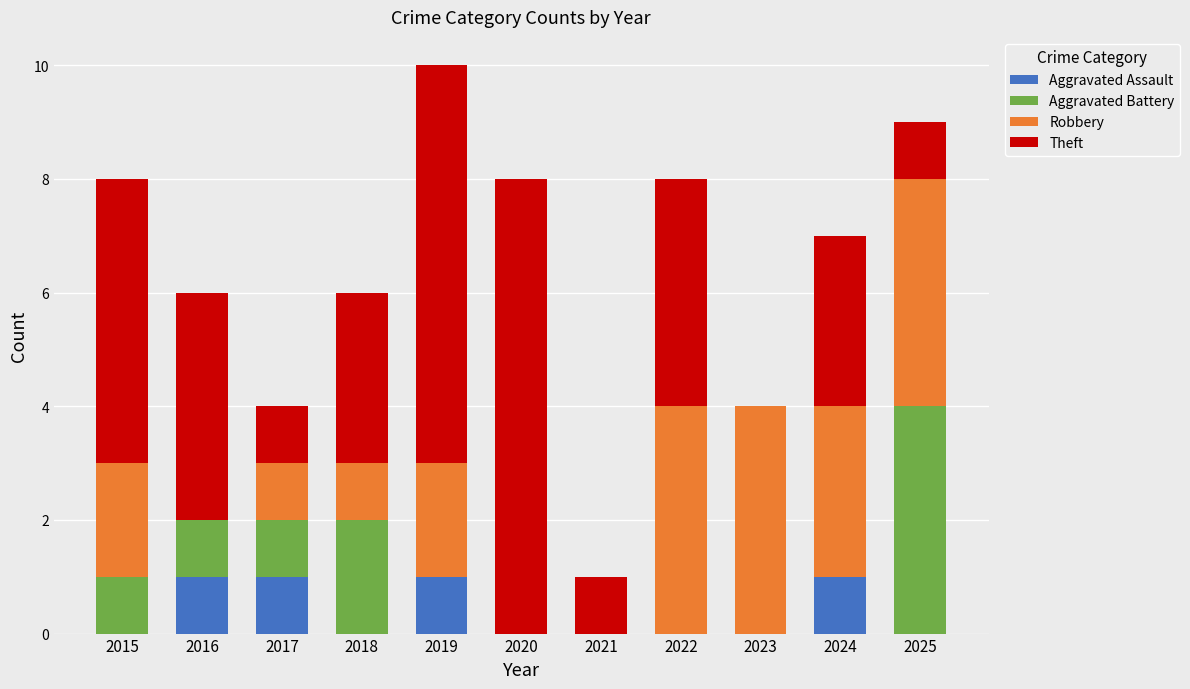

The value of Aggravated Assault at 2019 is 1. True or false?

True